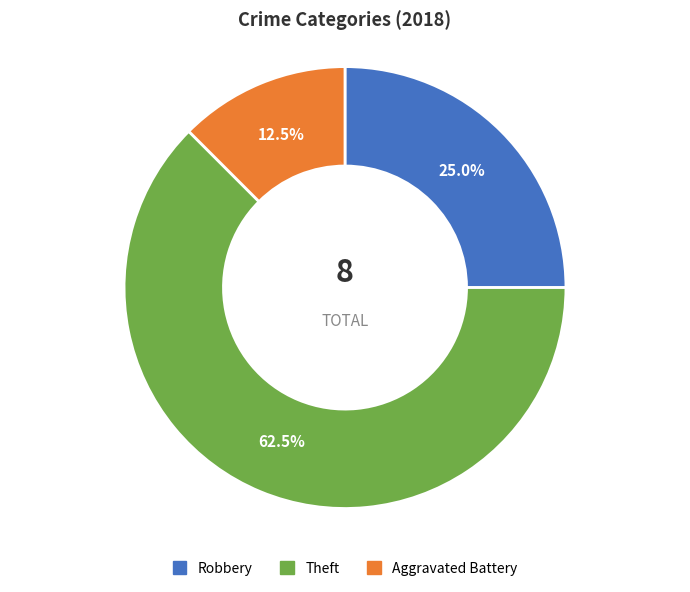

How many slices are in this pie chart?

3